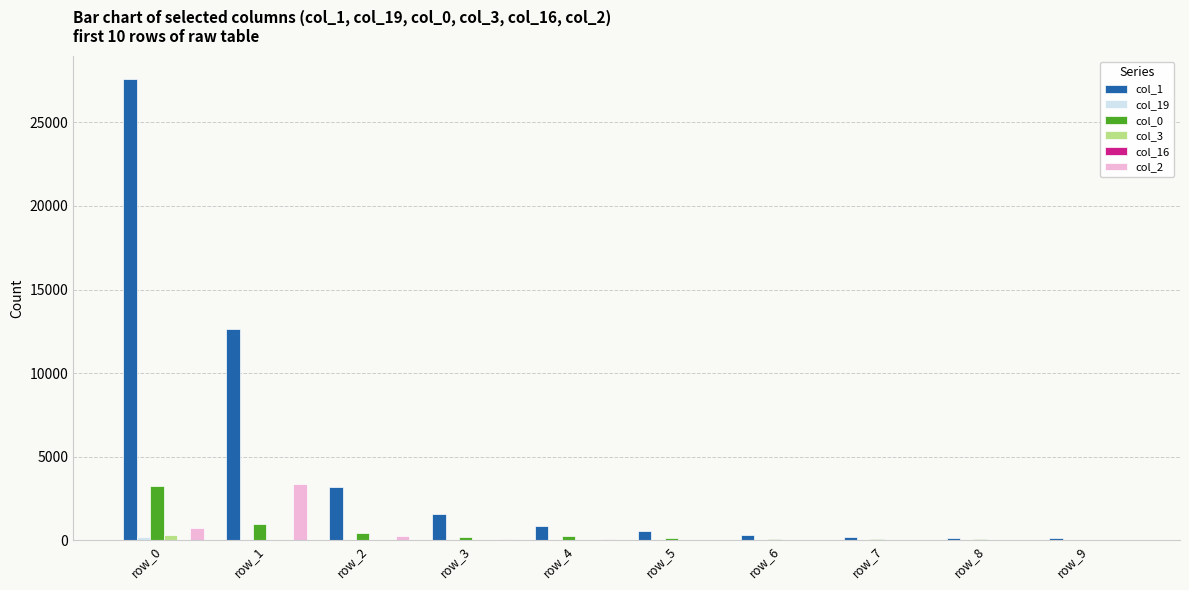

Which category has the highest value in the col_0 series?

row_0